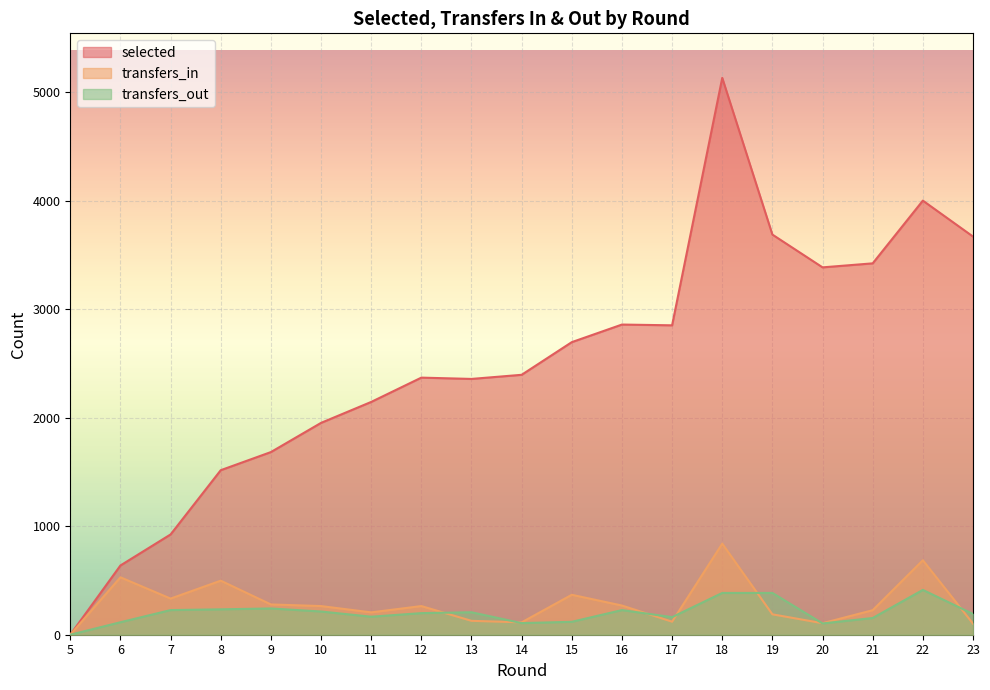

Between 18 and 20, which series saw the biggest shift?

selected